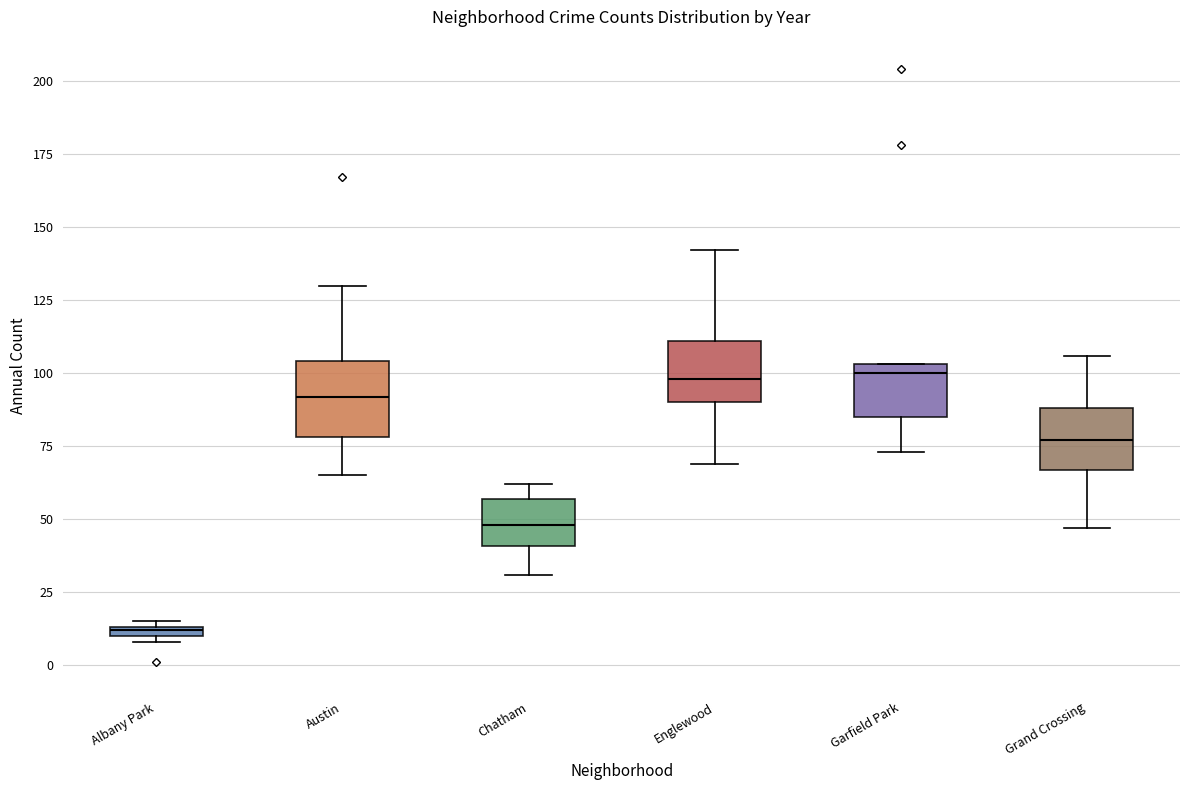

Where is the upper edge of the box for Englewood on the y-axis? The values are not printed on the chart, so give them approximately, as read against the axis.

110